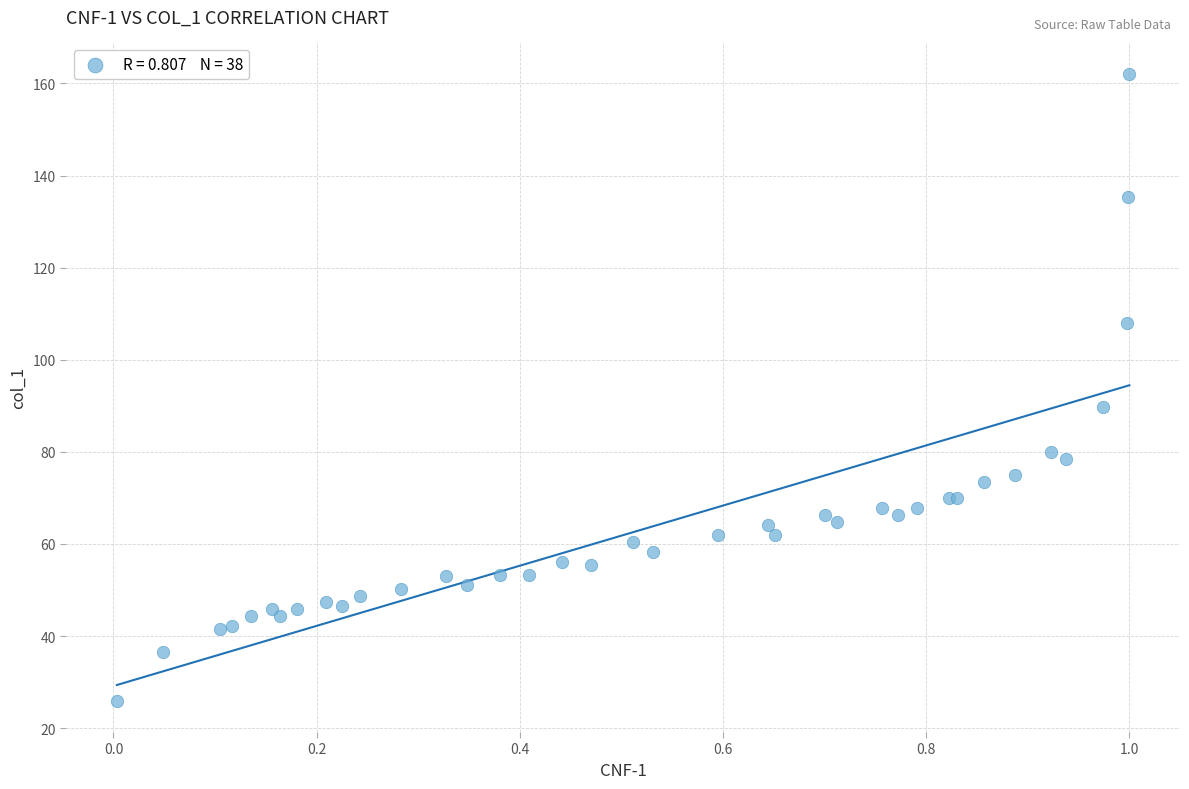

What Y value in the scatter plot is closest to 94?

89.8